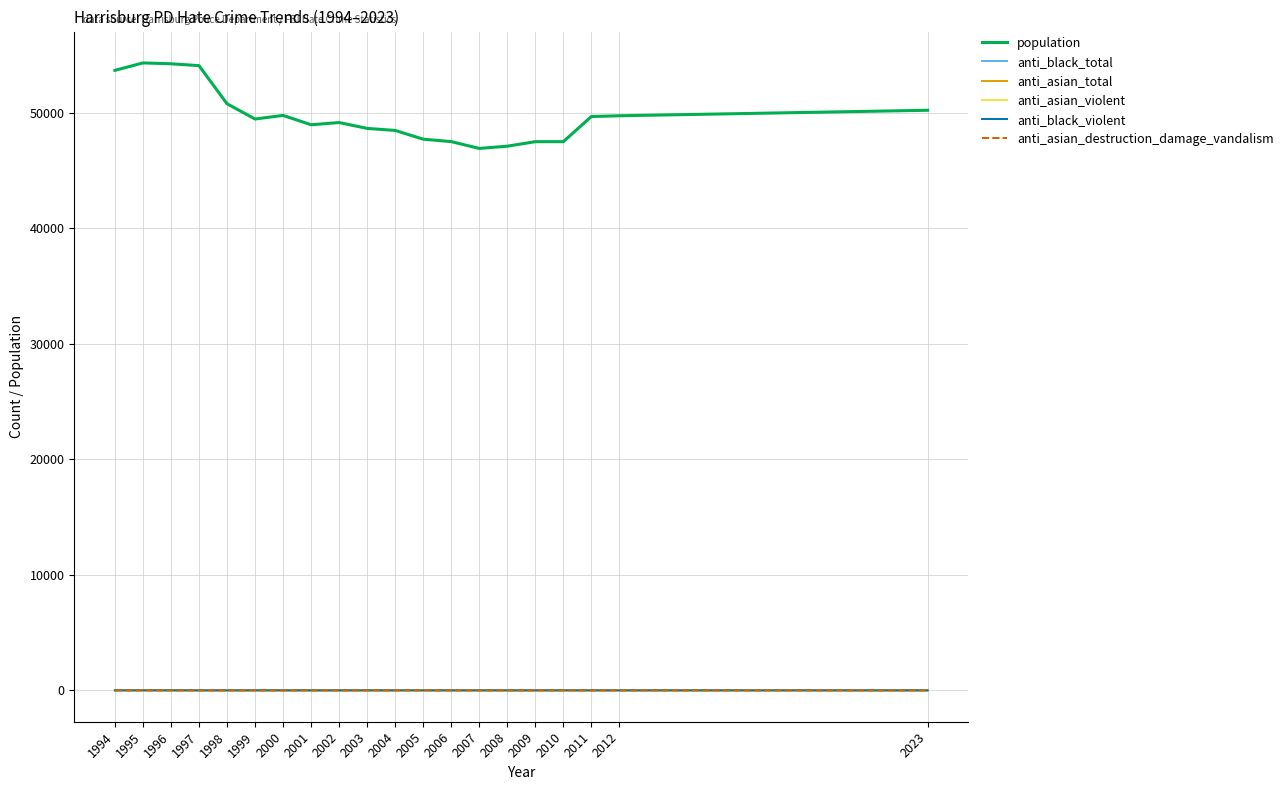

What is the total value across all series at 2010?

47511